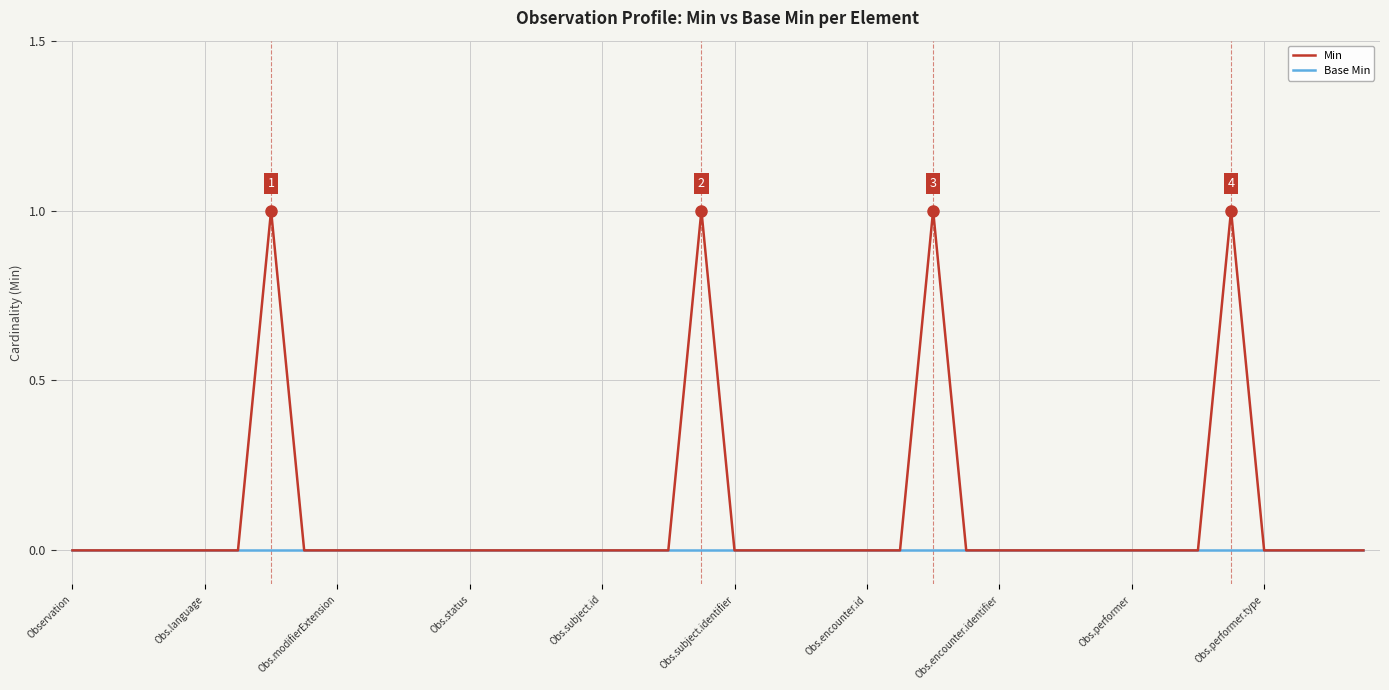

Which series has the largest total across all categories?

Min